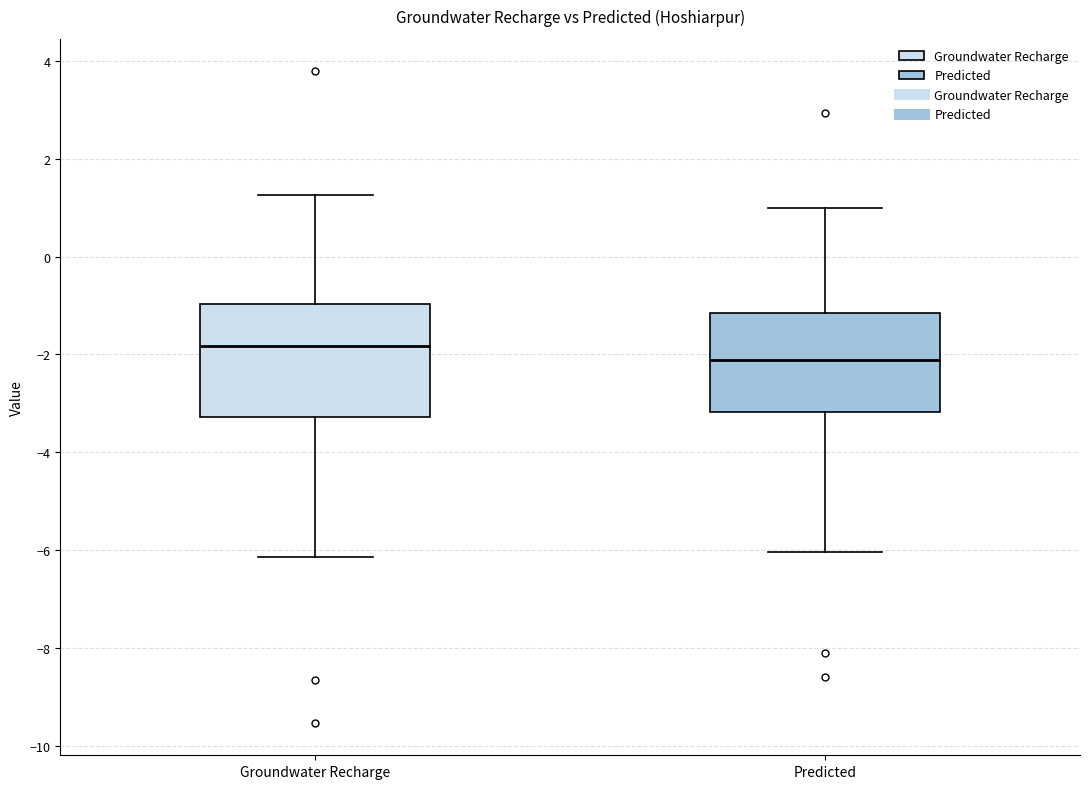

Reading left to right, read every box against the y-axis: the position of its median line, the range the box covers, and the ends of its whiskers. The values are not printed on the chart, so give them approximately, as read against the axis.

Groundwater Recharge: median -1.8, box -3.2 to -1.0, whiskers -6.2 to 1.2
Predicted: median -2.2, box -3.2 to -1.2, whiskers -6.0 to 1.0